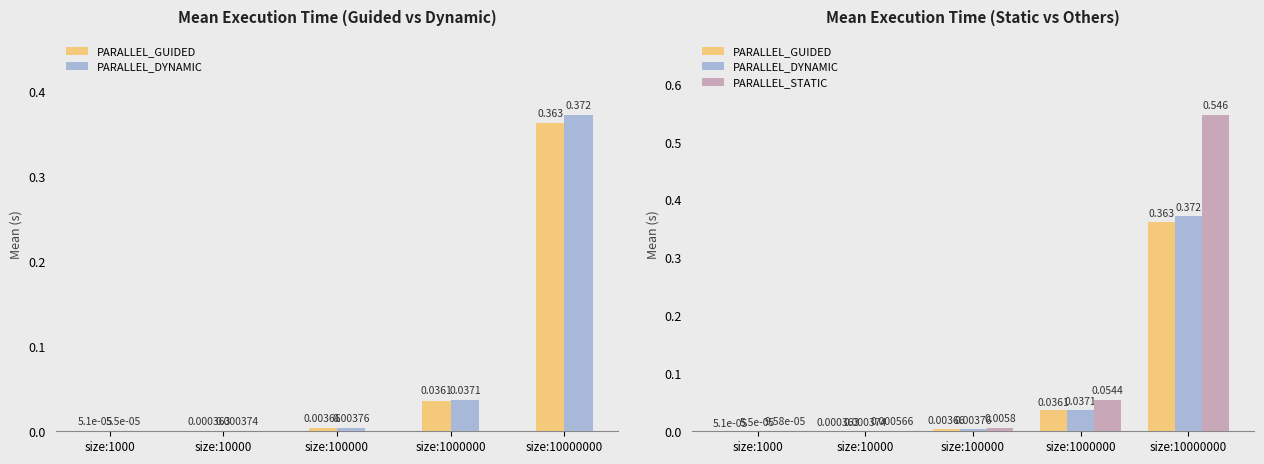

What is the difference between the maximum and second lowest values in the PARALLEL_STATIC series?

0.5